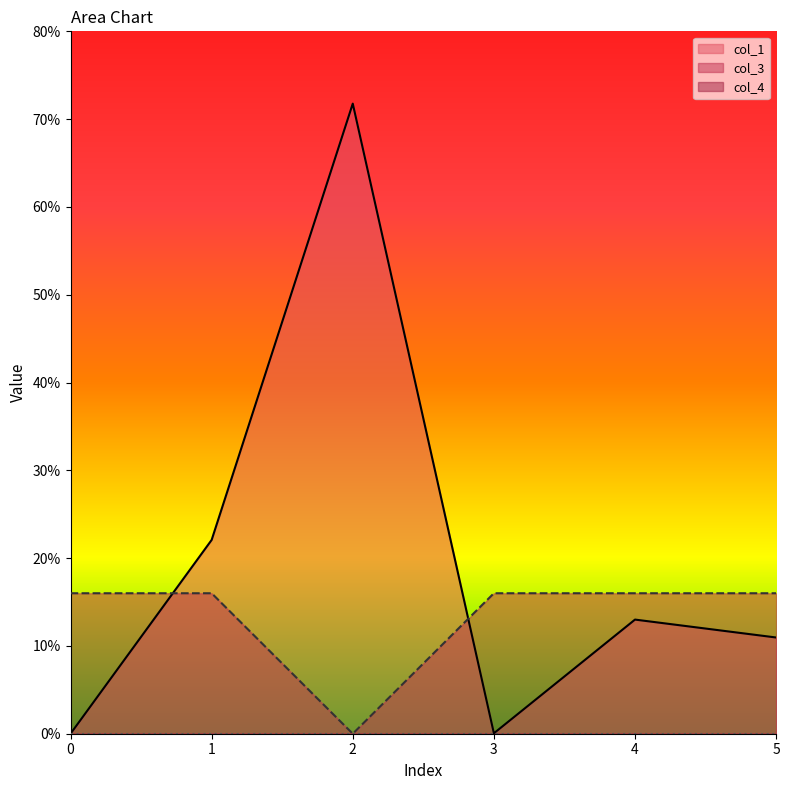

What is the value of the col_1 point at the 5th from the left?

13.0